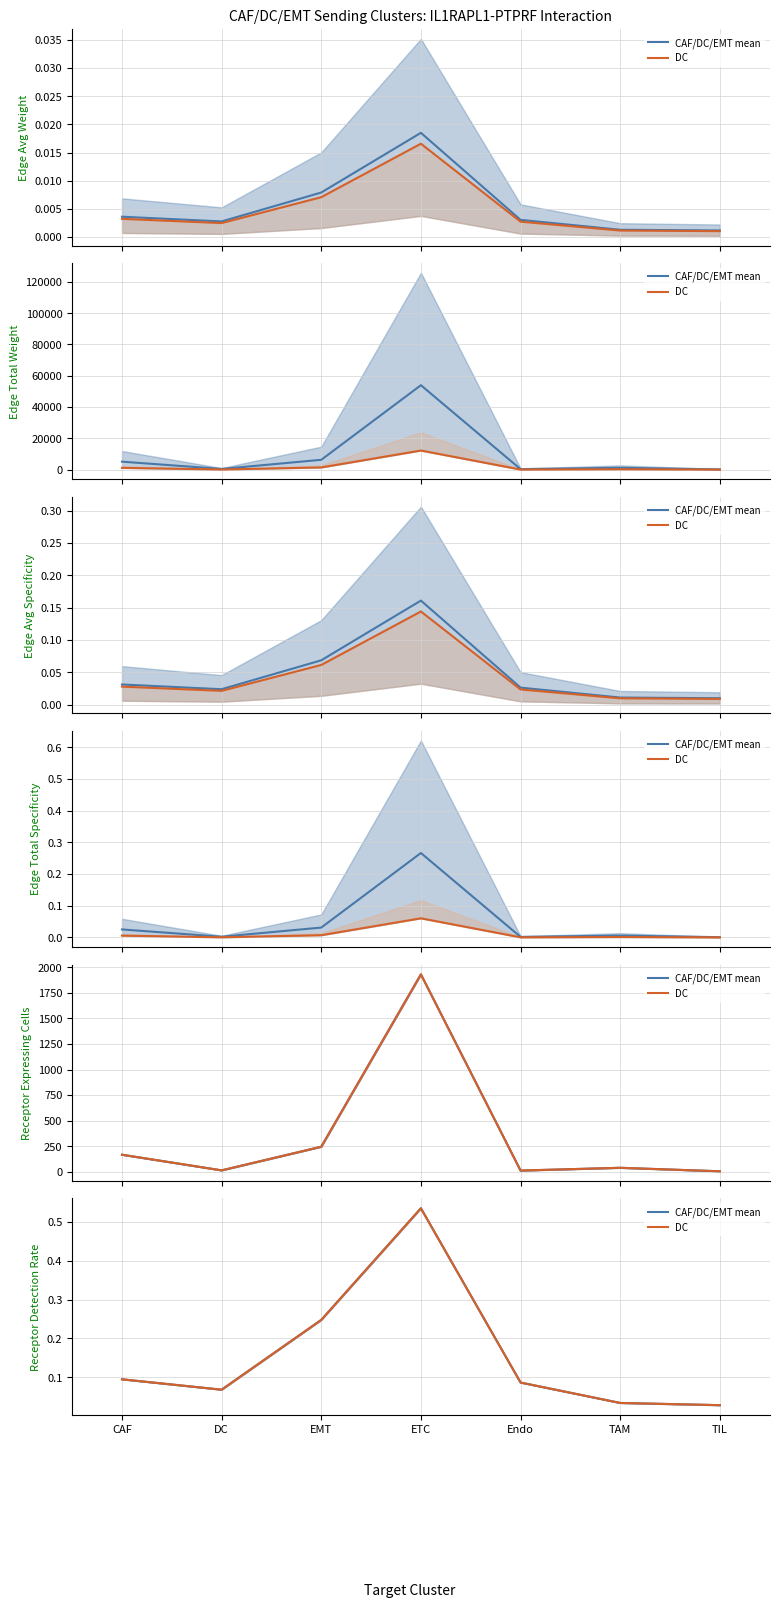

What is the sum of the CAF/DC/EMT mean values at TIL and EMT?

0.3